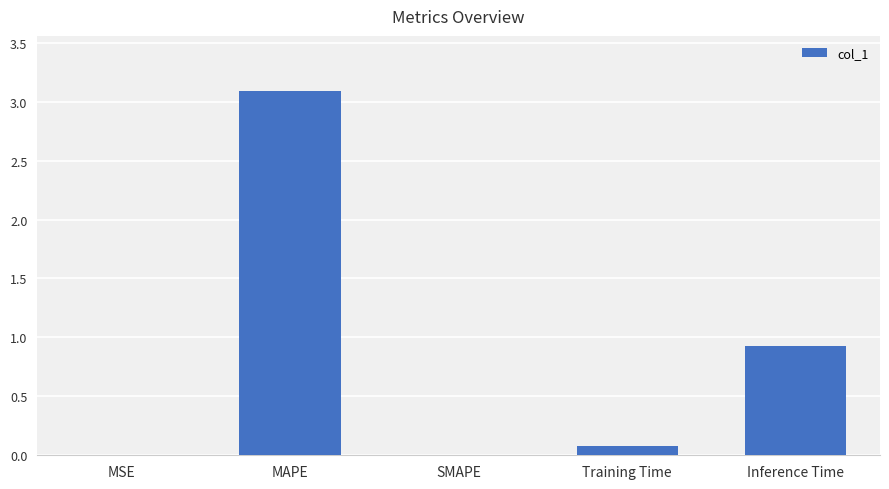

Between MAPE and SMAPE, which is larger?

MAPE